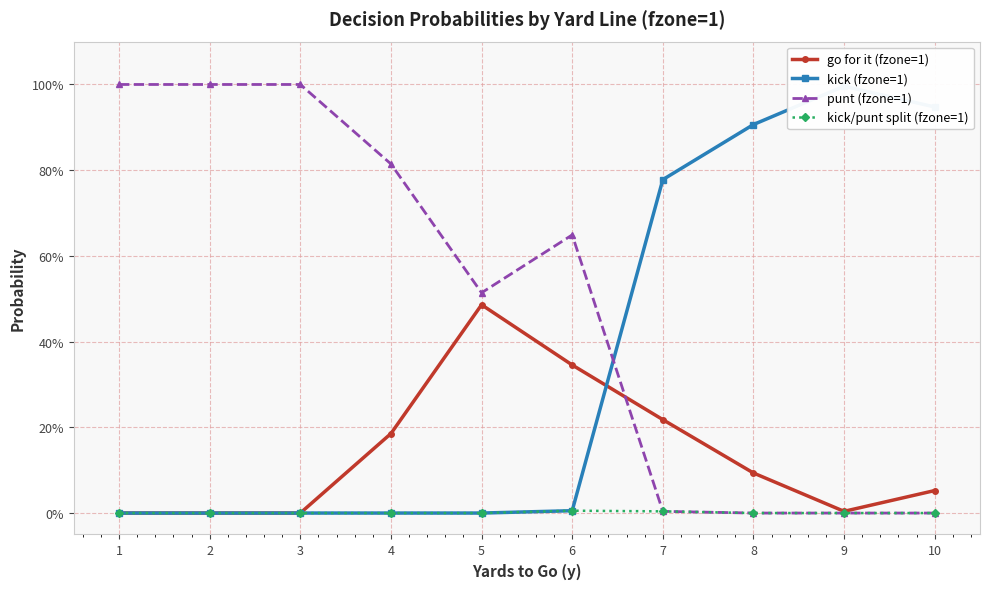

Count the number of data series in this chart.

4